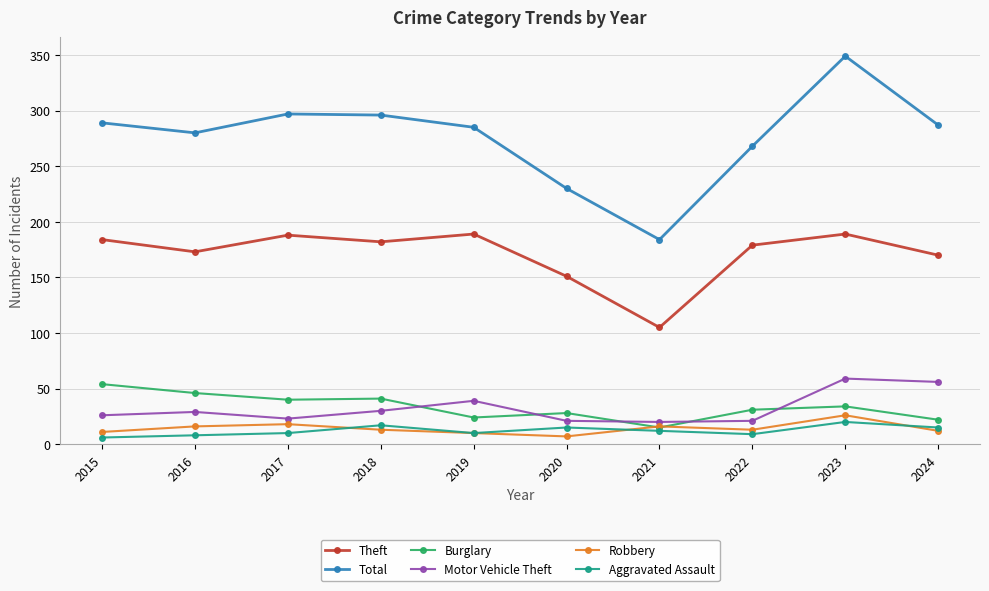

How many lines are shown in the chart?

6